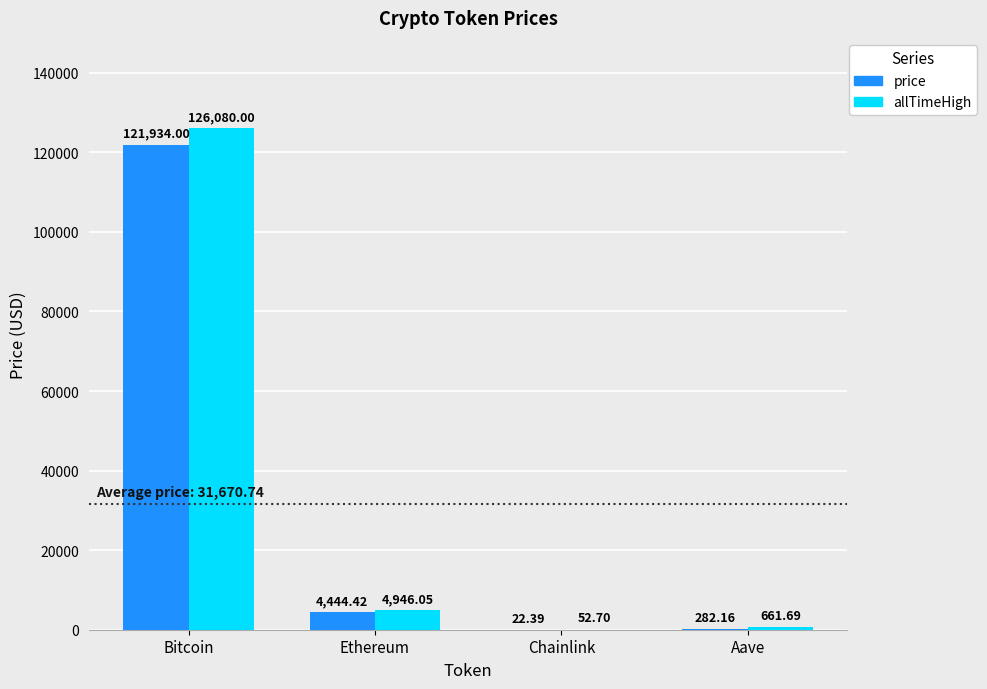

Which category has the highest value across all series?

Bitcoin